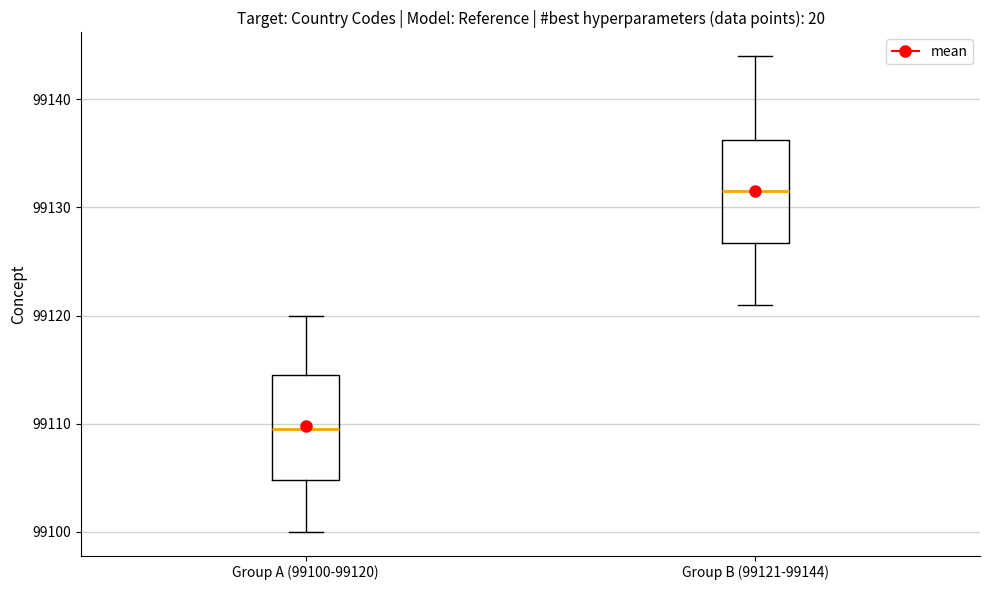

Reading left to right, transcribe this box plot: for each box, give where its median line is, the range the box spans, and where its two whiskers end, as read against the y-axis. The values are not printed on the chart, so give them approximately, as read against the axis.

Group A (99100-99120): median 99110, box 99105 to 99115, whiskers 99100 to 99120
Group B (99121-99144): median 99132, box 99127 to 99136, whiskers 99121 to 99144